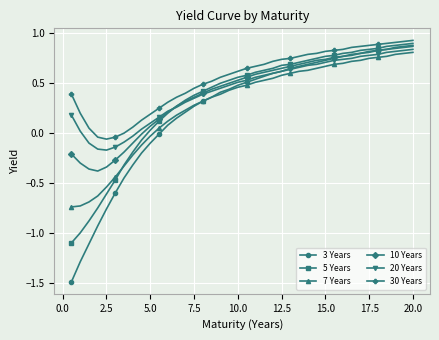

Which series has the largest total across all categories?

30 Years